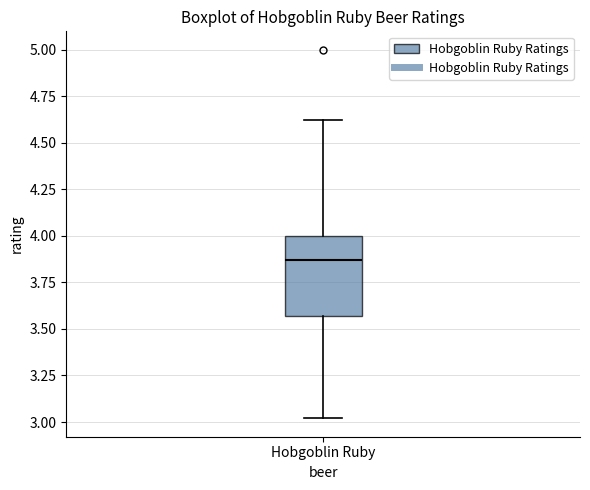

Where is the lower edge of the box for Hobgoblin Ruby on the y-axis? The values are not printed on the chart, so give them approximately, as read against the axis.

3.55